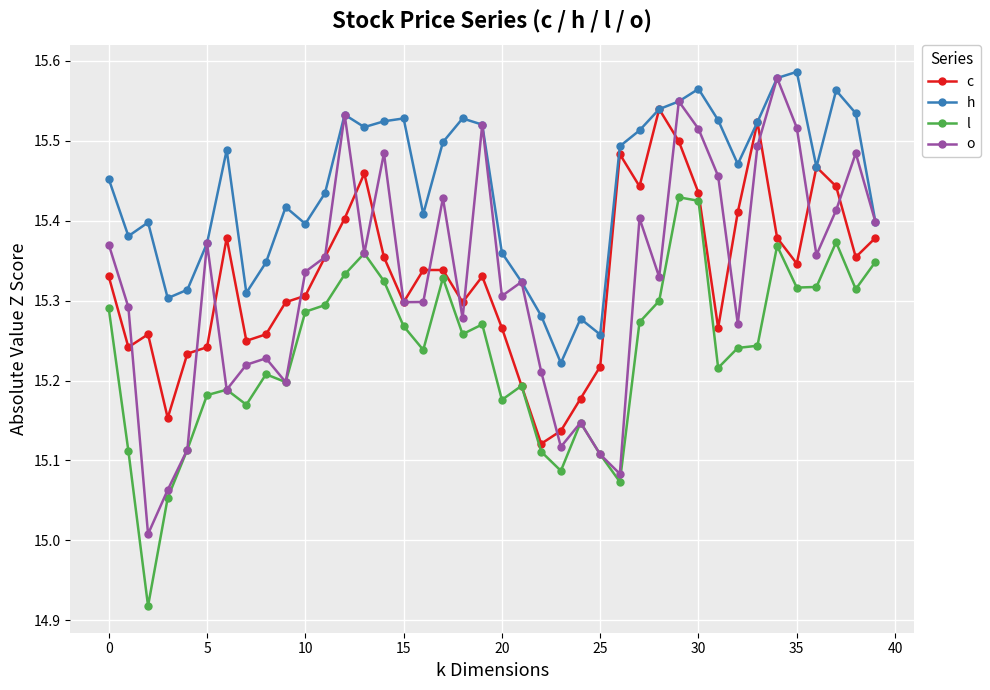

Which series has the largest range (max minus min)?

o